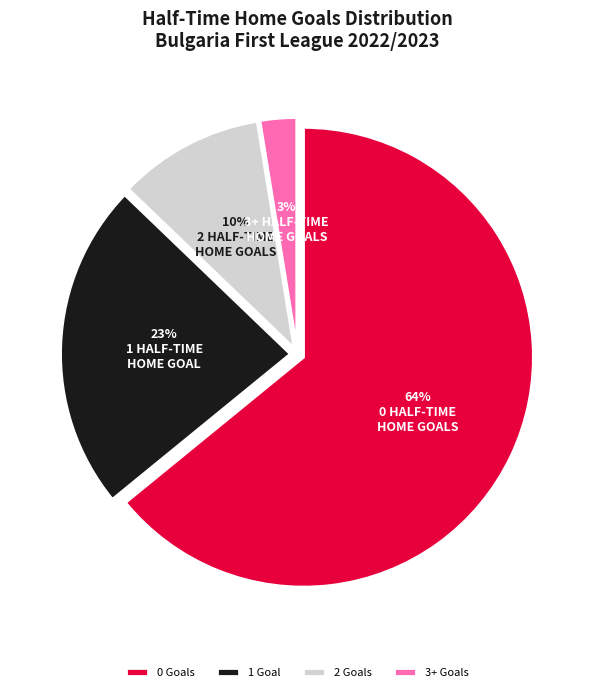

Approximately how many times larger is the value at 3+ Goals compared to 2 Goals?

0.3